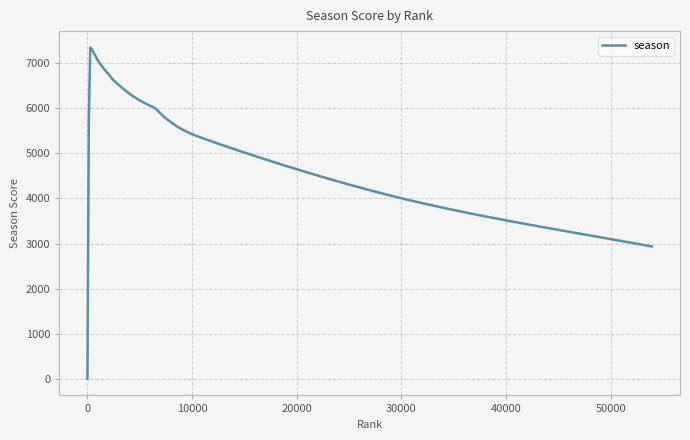

What is the greatest value displayed?

7342.9